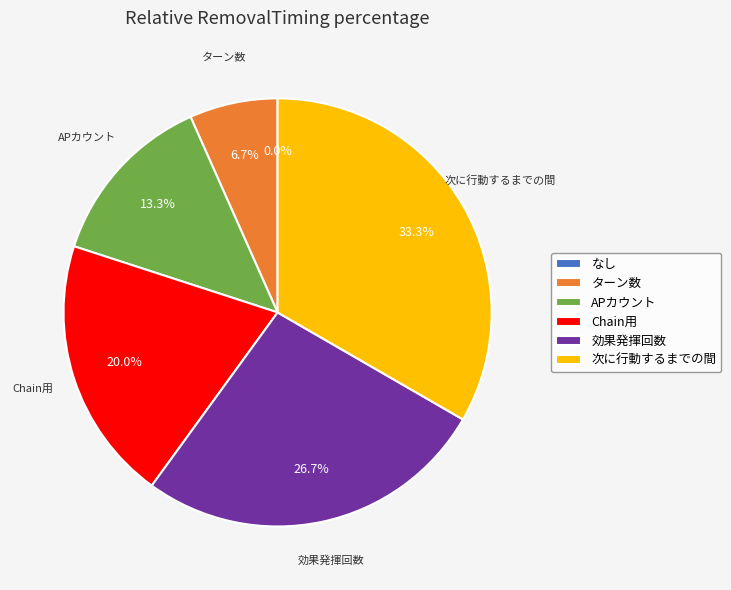

Does なし represent more than half of the total?

No